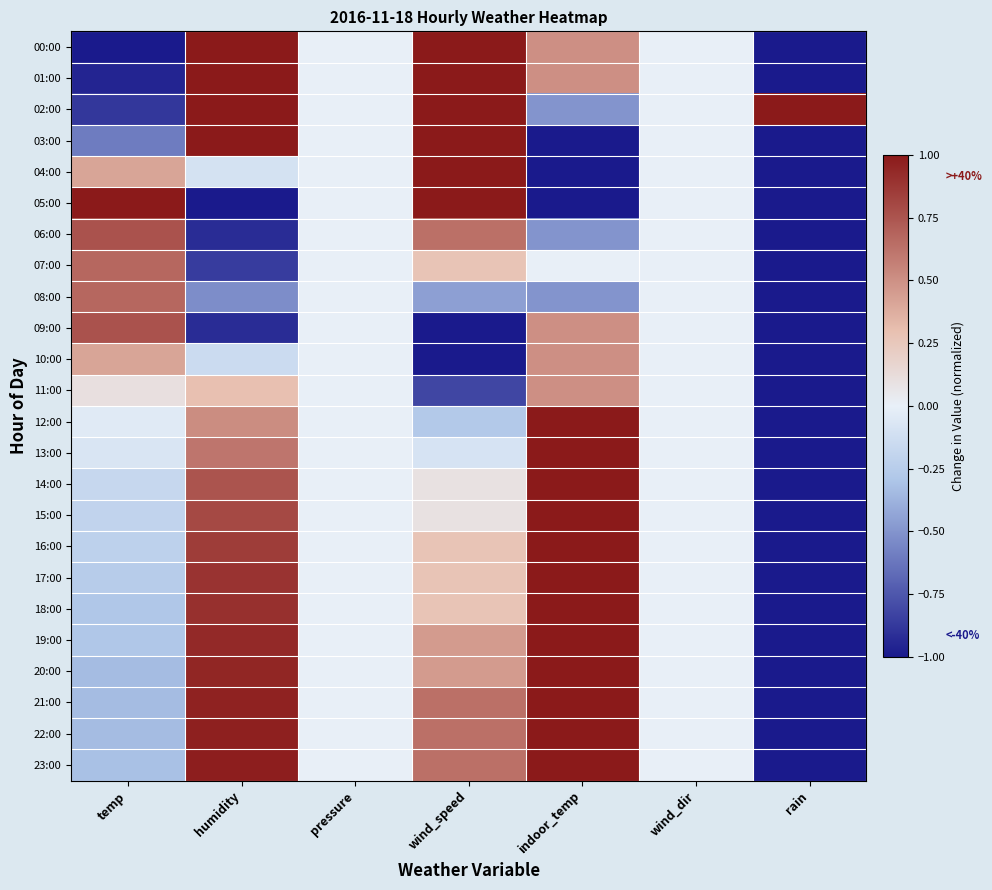

Which has a higher value, temp or humidity?

humidity